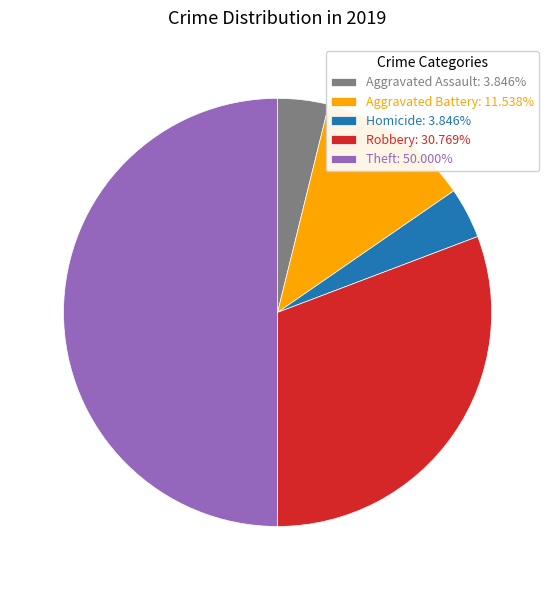

Combined, do Homicide: 3.846% and Aggravated Assault: 3.846% account for over 50%?

No